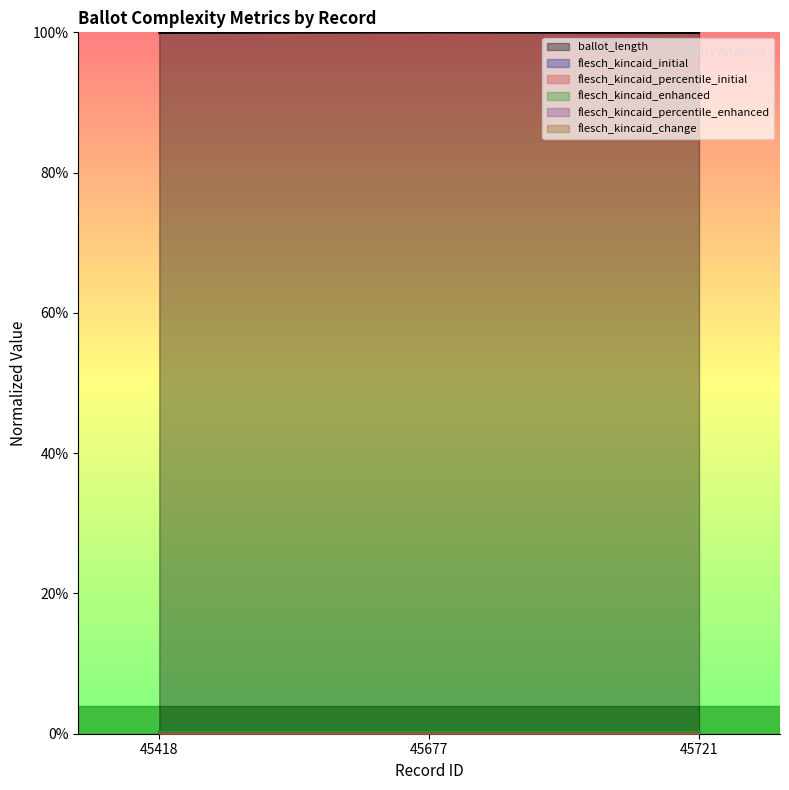

Count the flesch_kincaid_initial values in the range 0 to 1.

3